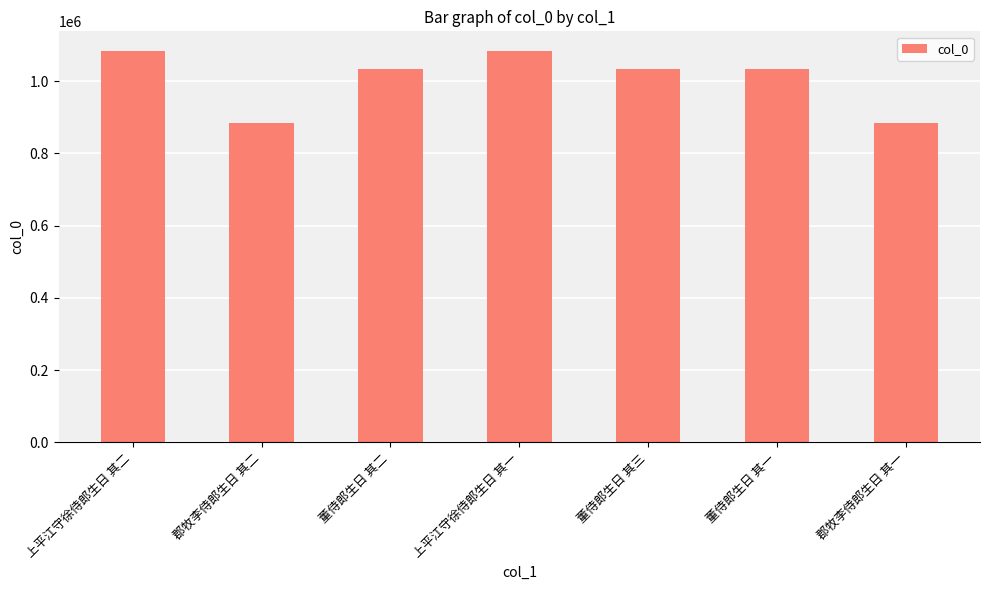

Are the bars horizontal?

No